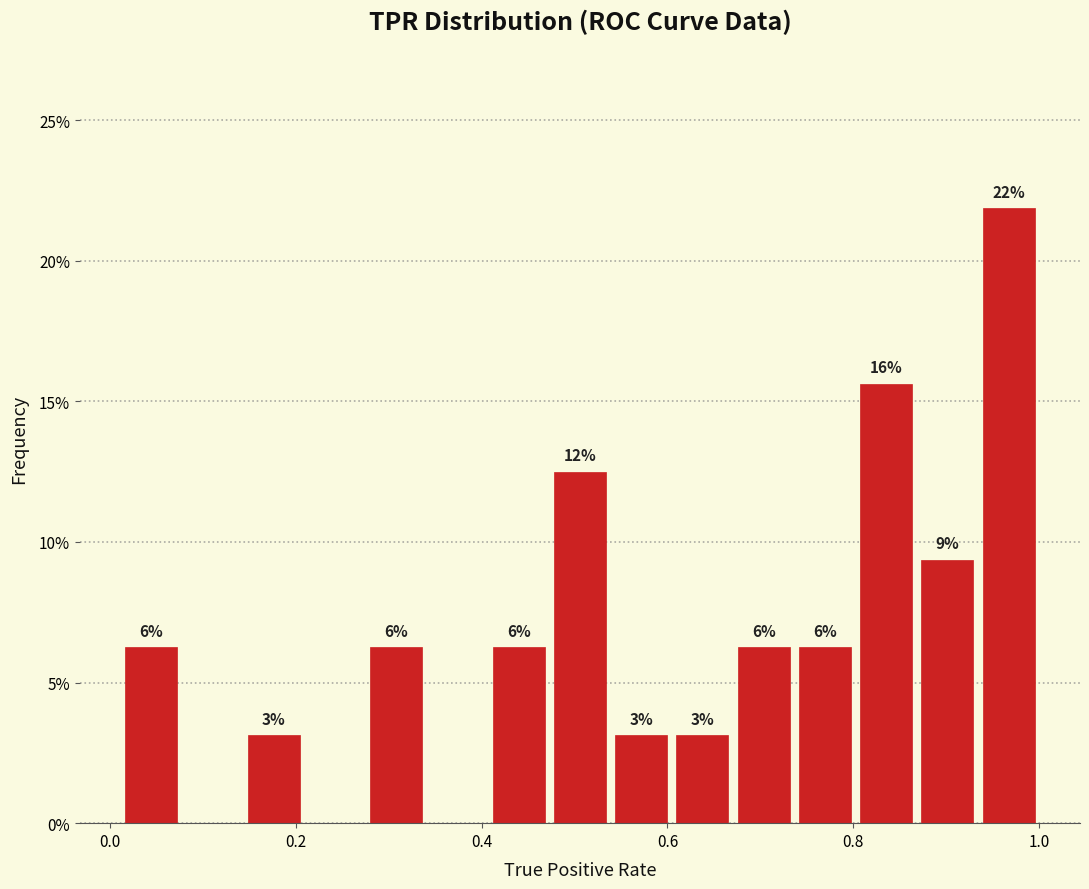

Read against the x-axis, roughly where is the centre of the tallest bar?

0.96